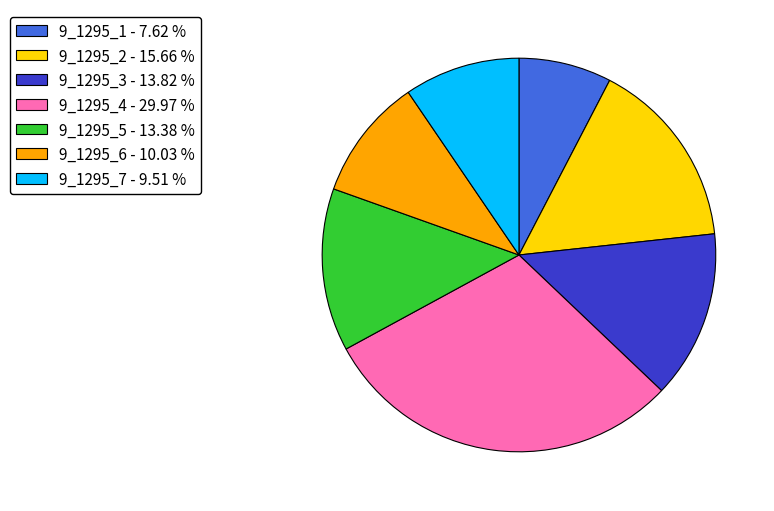

Combined, do 9_1295_6 - 10.03 % and 9_1295_7 - 9.51 % account for over 50%?

No